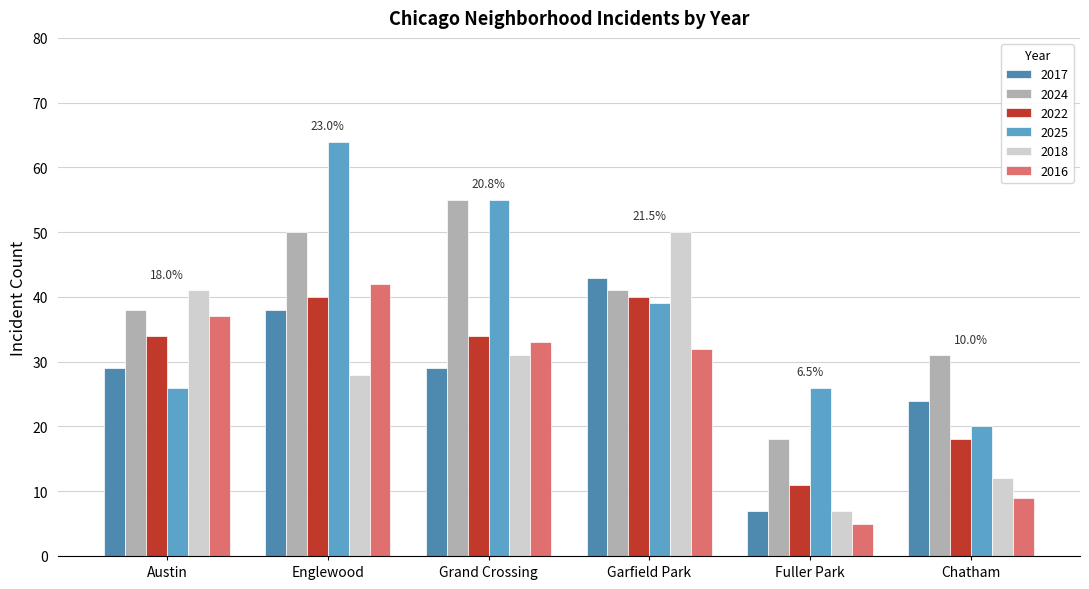

What is the label of the 1st bar from the right?

Chatham